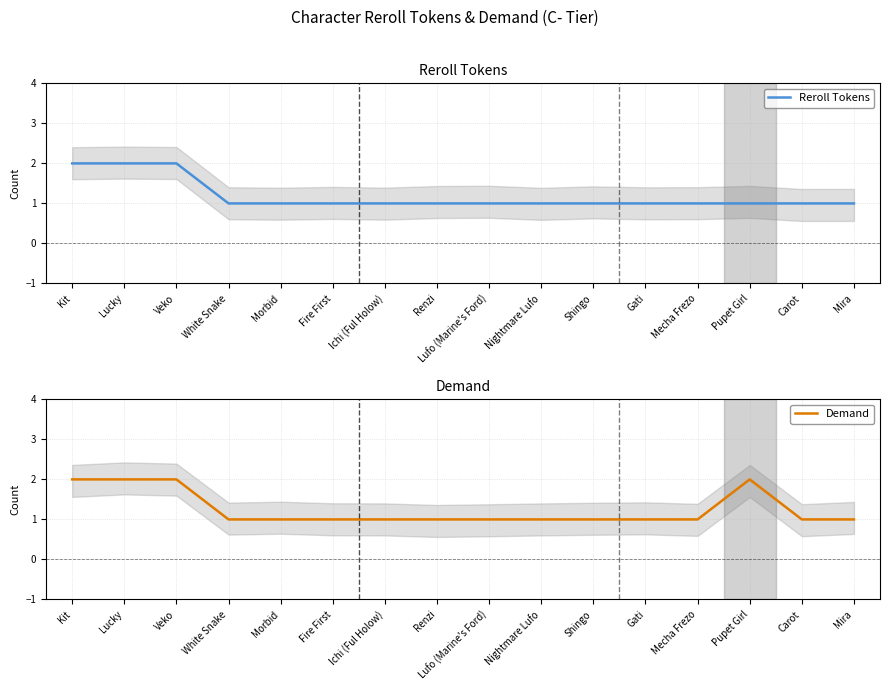

Reading right to left, what are all the values shown in this chart?

Reroll Tokens: 1	1	1	1	1	1	1	1	1	1	1	1	1	2	2	2
Demand: 1	1	2	1	1	1	1	1	1	1	1	1	1	2	2	2